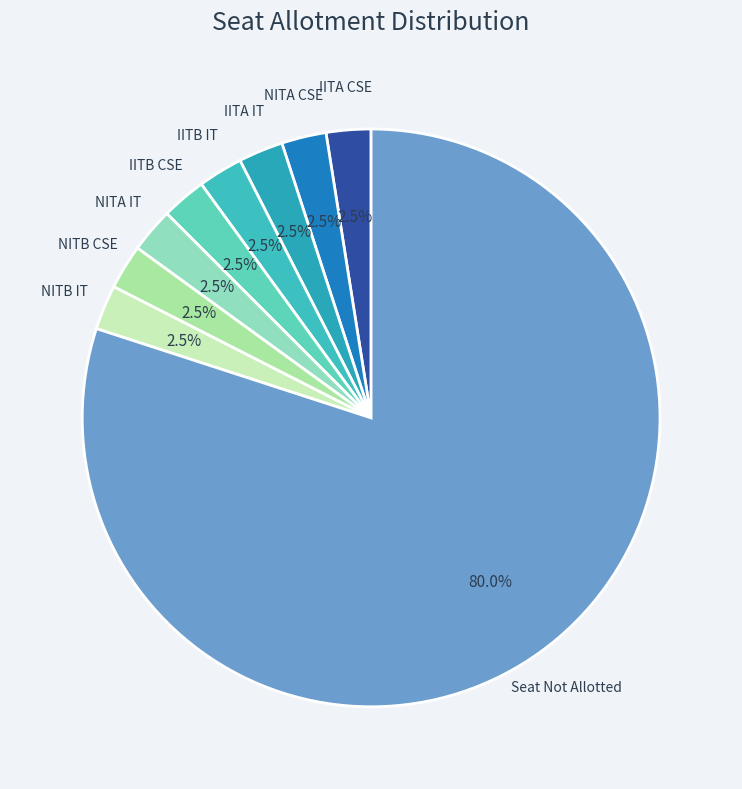

Count the number of slices in the pie.

9